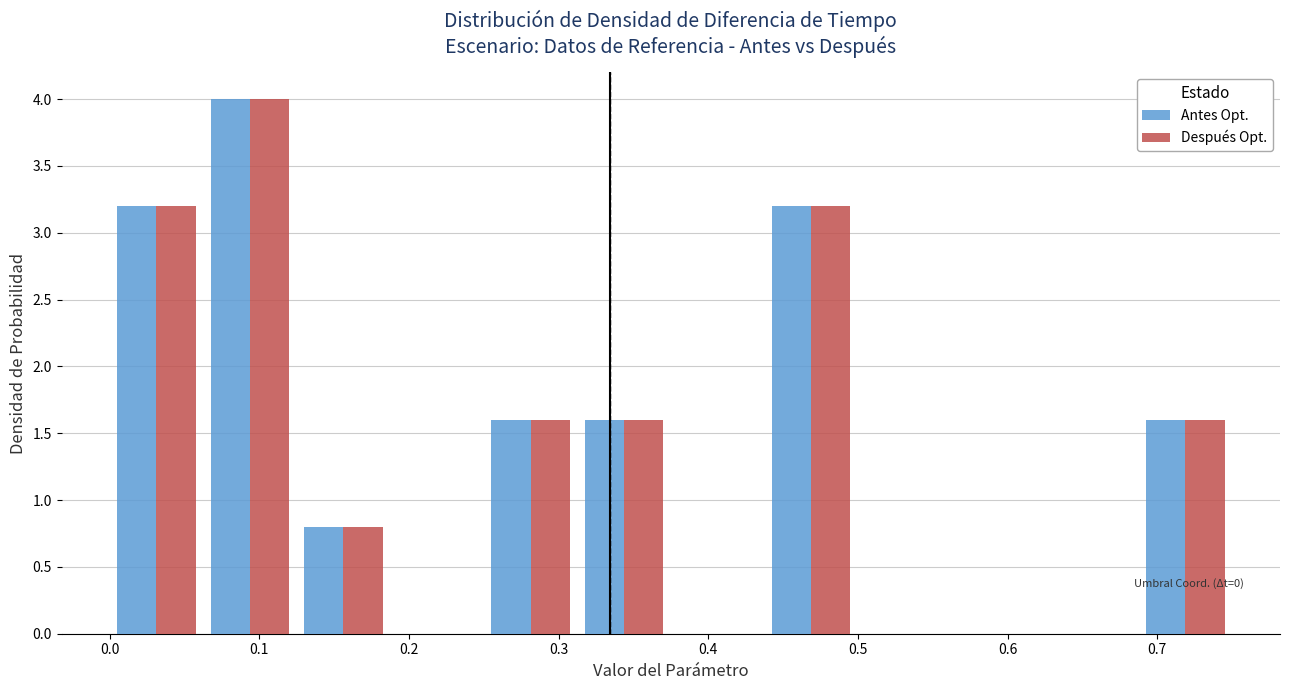

In the Antes Opt. series, which range on the x-axis has the tallest bar?

0.06 to 0.13